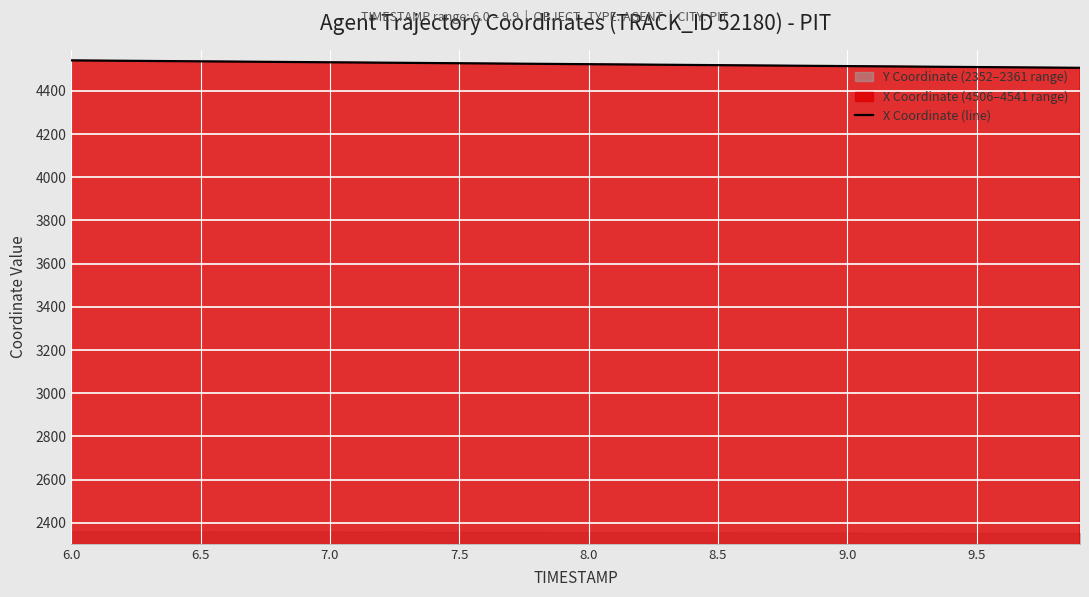

True or false: the data shows 4534.1 at 8.

True